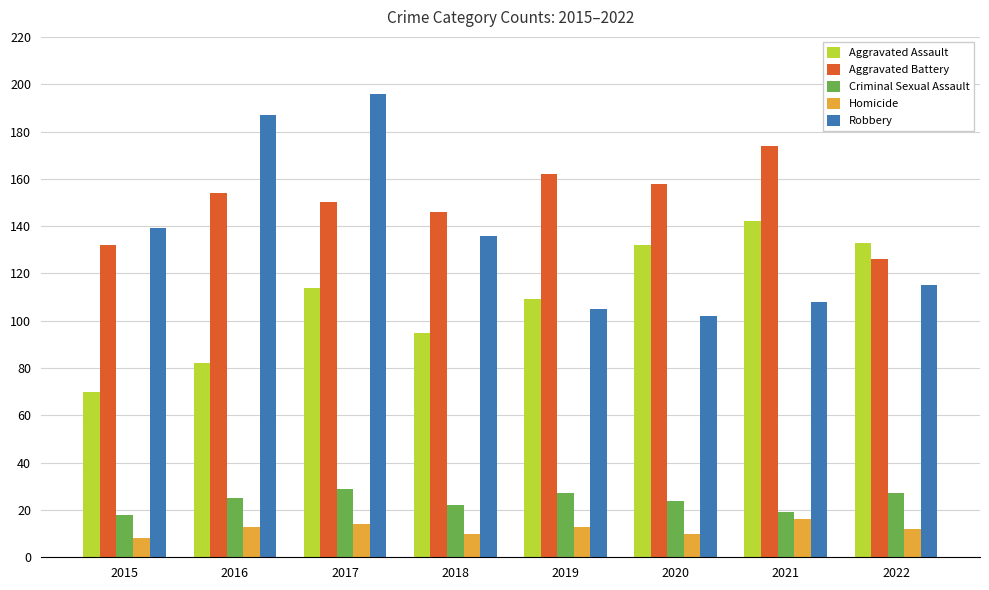

At which category is the sum across all series the highest?

2017